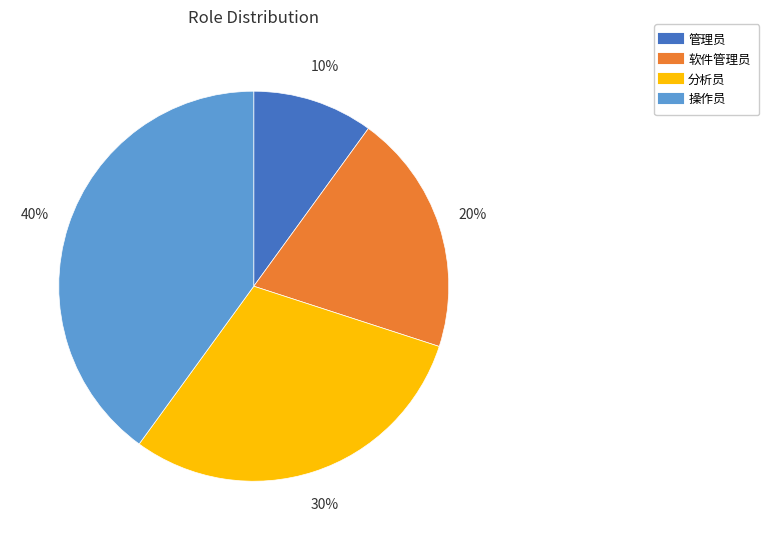

Rank the categories by value from lowest to highest.

管理员, 软件管理员, 分析员, 操作员